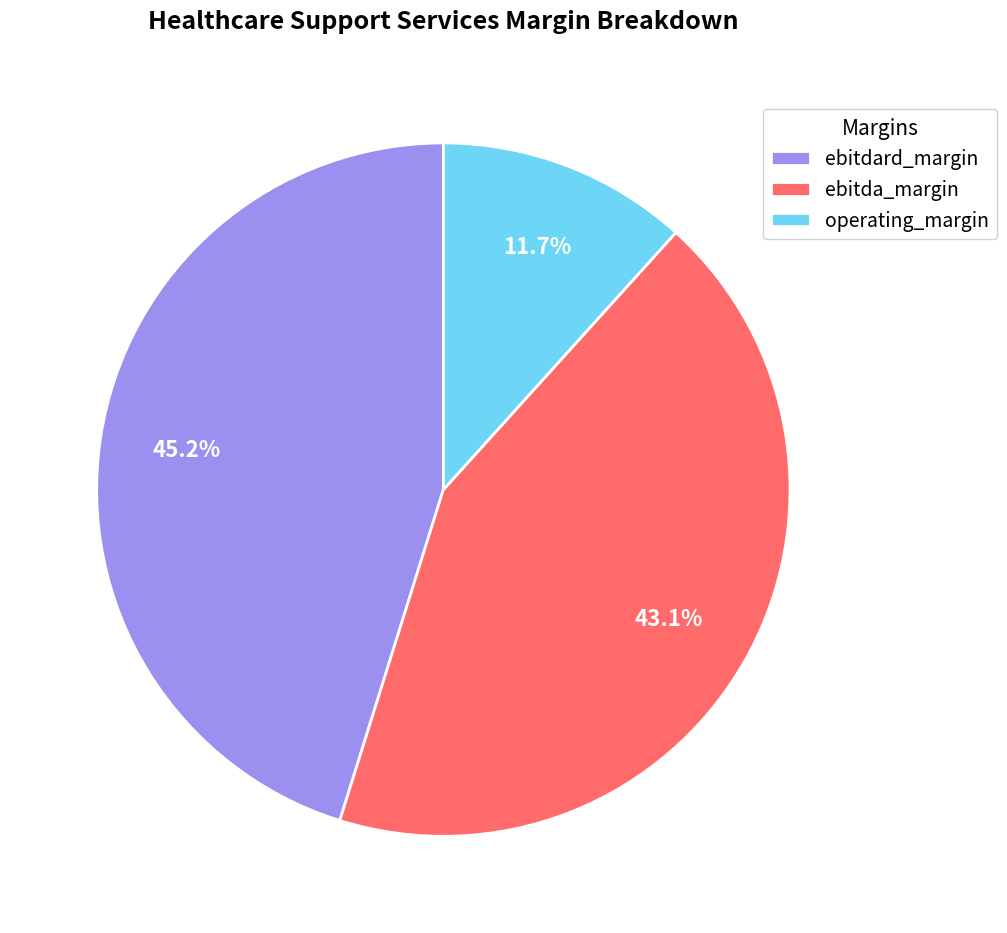

Rank the categories by value from highest to lowest.

ebitdard_margin, ebitda_margin, operating_margin